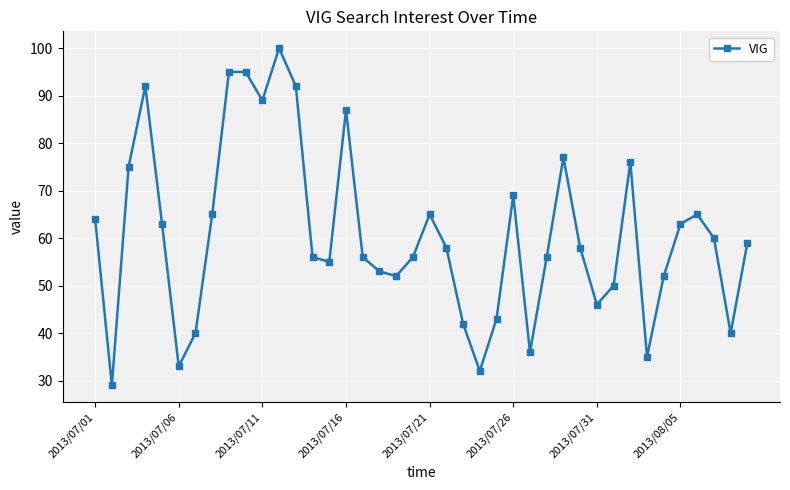

What is the value of the 3rd point from the left?

75